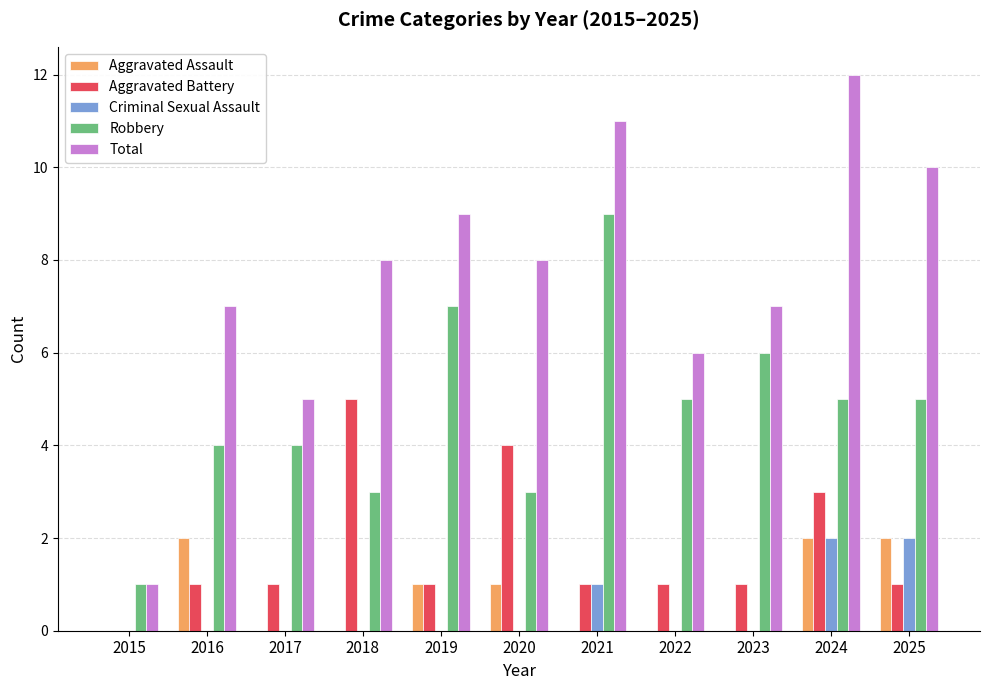

True or false: Criminal Sexual Assault has a value of -1 at 2015.

False